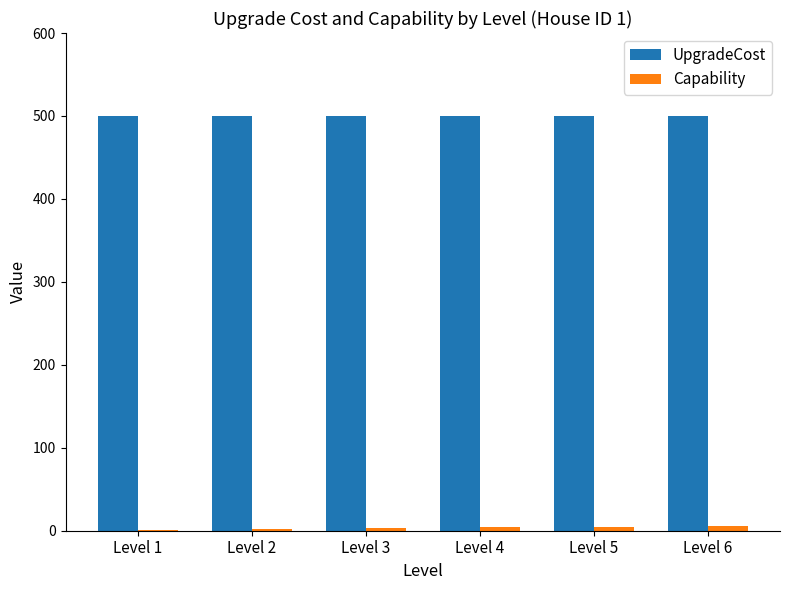

What is the difference between the Capability values at Level 1 and Level 2?

1